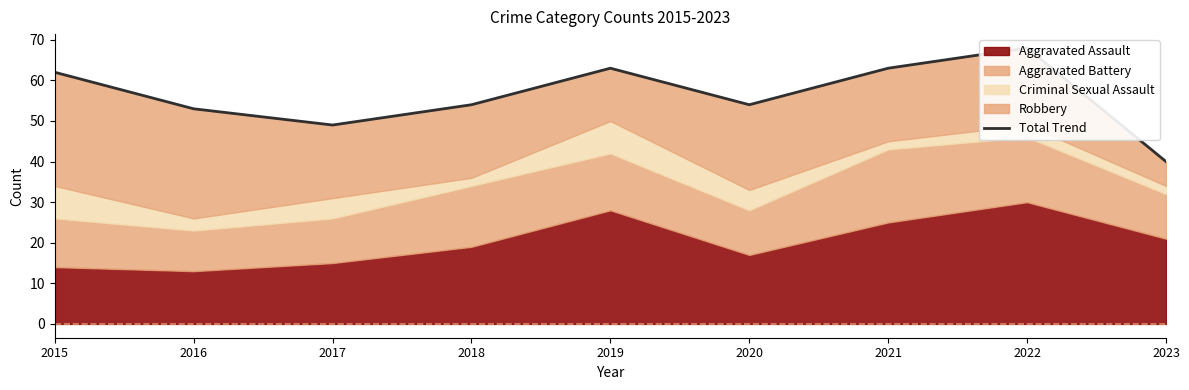

What is the change in value from 2016 to 2020?

+1